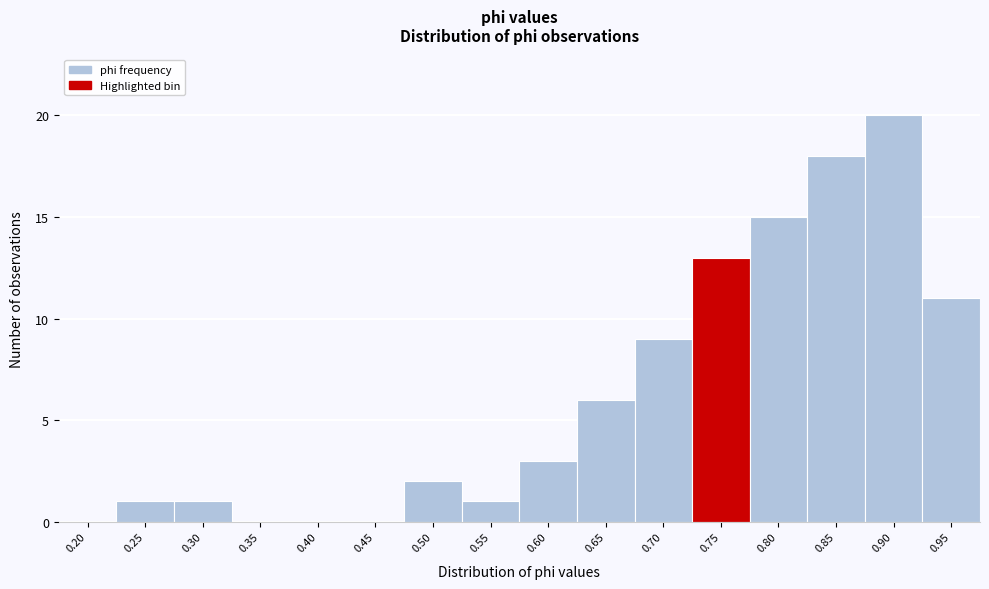

Reading right to left, list all the values displayed in this chart.

0.95=11	0.90=20	0.85=18	0.80=15	0.75=13	0.70=9	0.65=6	0.60=3	0.55=1	0.50=2	0.45=0	0.40=0	0.35=0	0.30=1	0.25=1	0.20=0